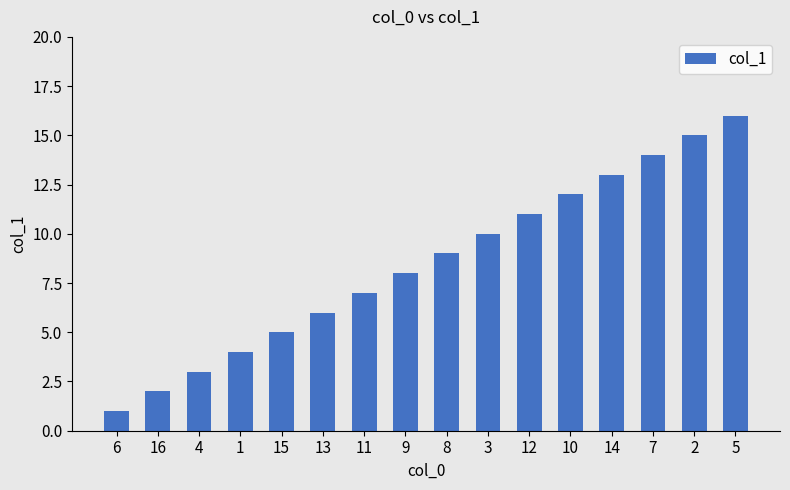

What is the approximate value at 3?

10